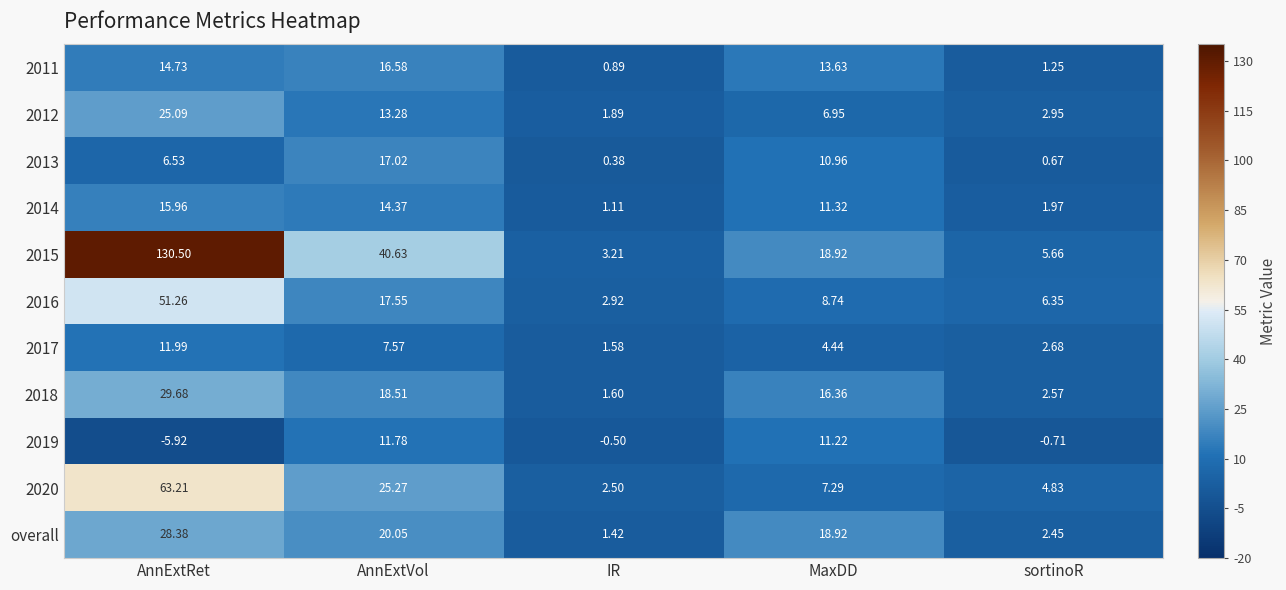

Rank the series at sortinoR from highest to lowest value.

2016, 2015, 2020, 2012, 2017, 2018, overall, 2014, 2011, 2013, 2019